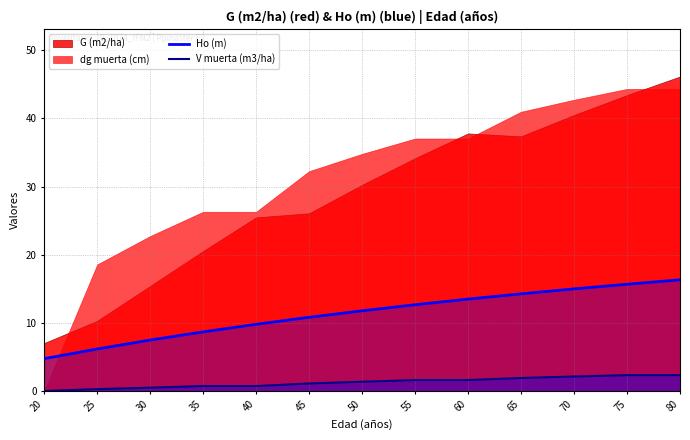

How many values in the V muerta (m3/ha) series are below 1?

5